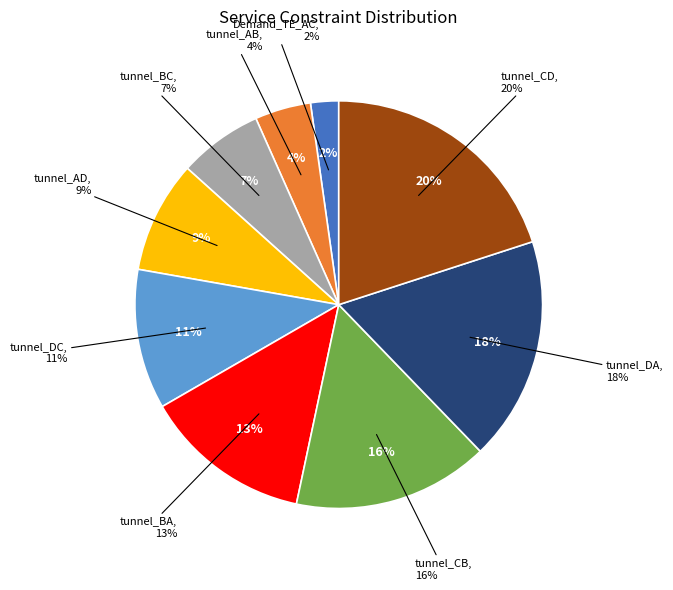

Which has a higher value, tunnel_CB or tunnel_DA?

tunnel_DA